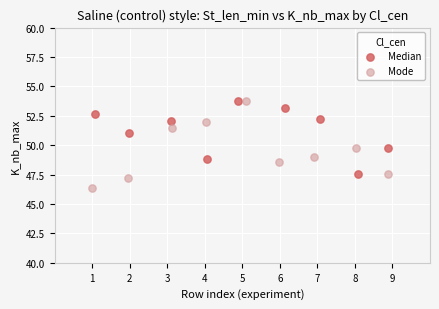

Which series contains the lowest Y value?

Mode